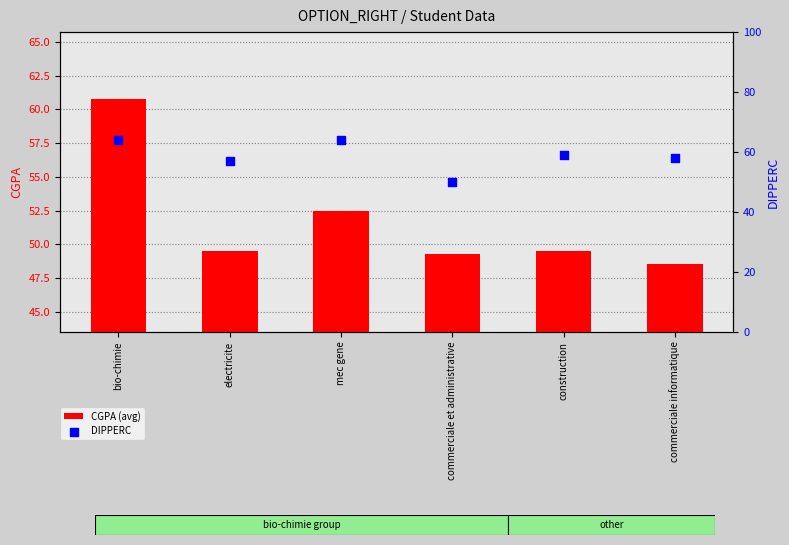

At which category is the sum across all series the highest?

bio-chimie